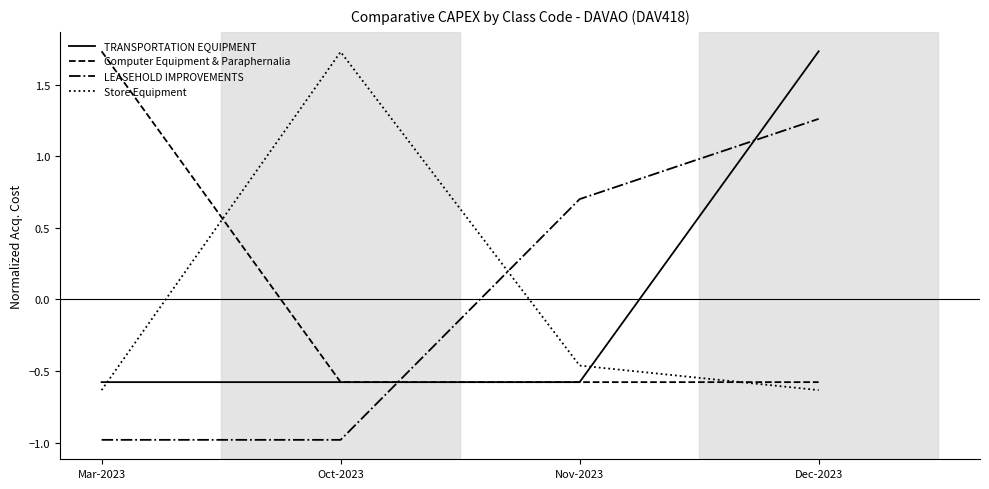

Which series has the largest range (max minus min)?

Store Equipment